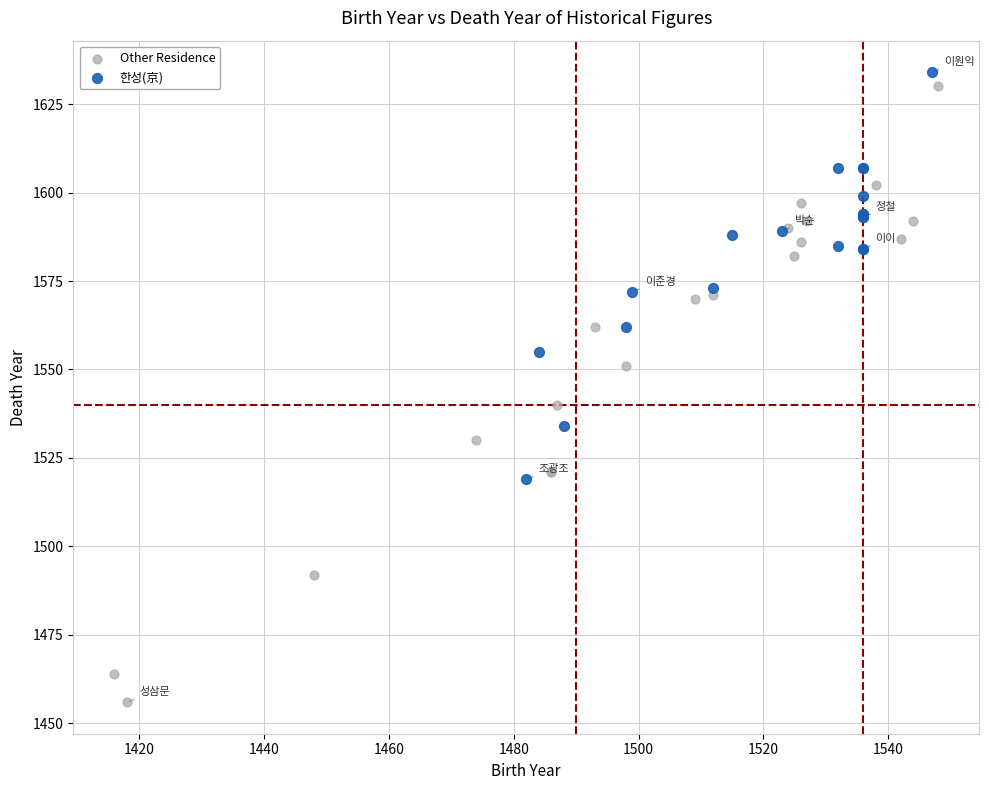

Which series reaches the maximum Y coordinate?

한성(京)